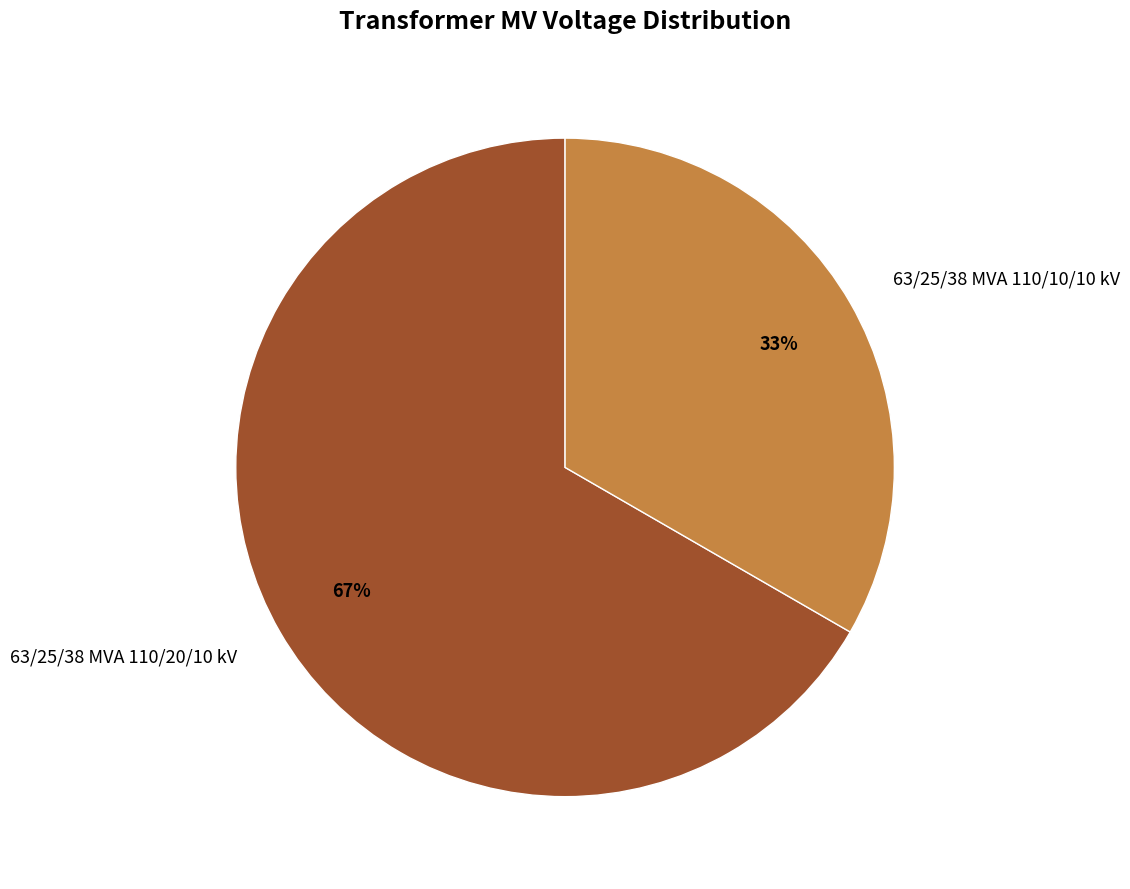

Count the number of slices in the pie.

2